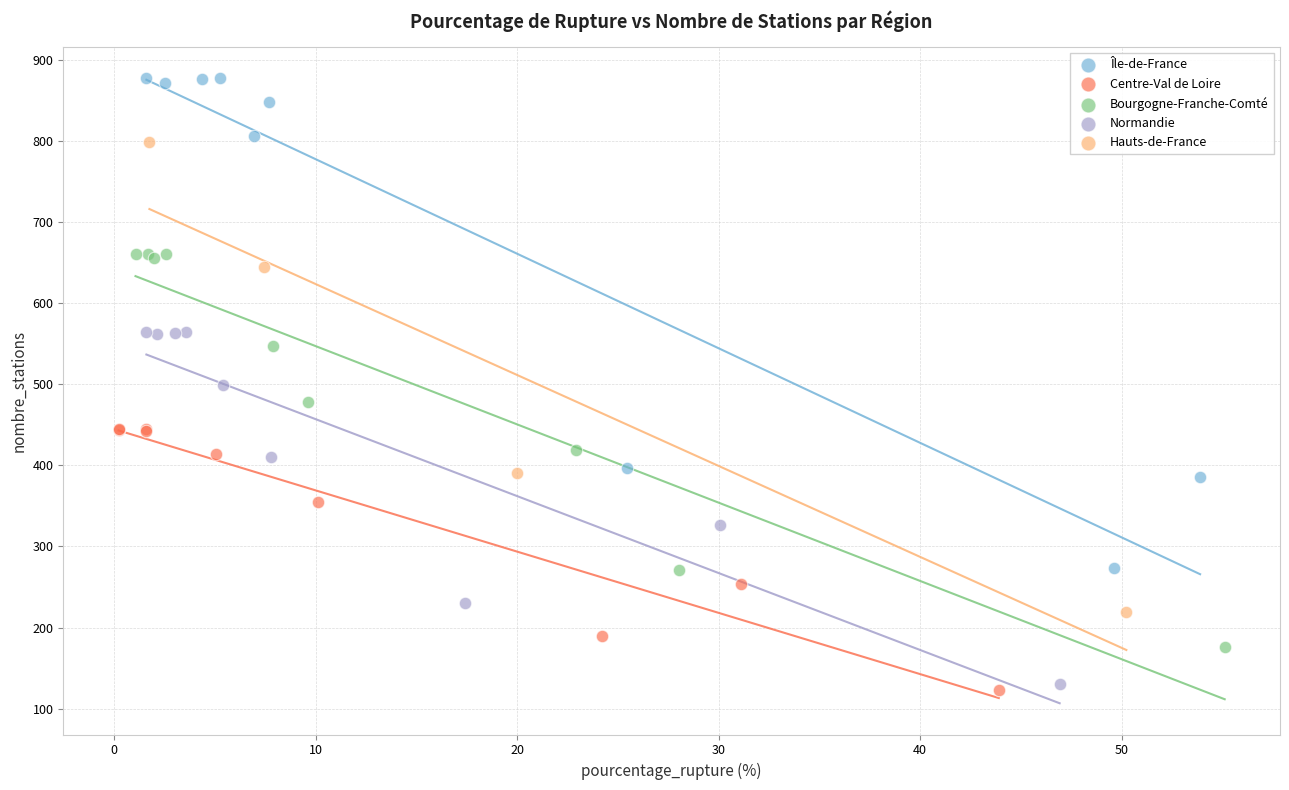

What are all the series names shown in the legend?

Île-de-France, Centre-Val de Loire, Bourgogne-Franche-Comté, Normandie, Hauts-de-France